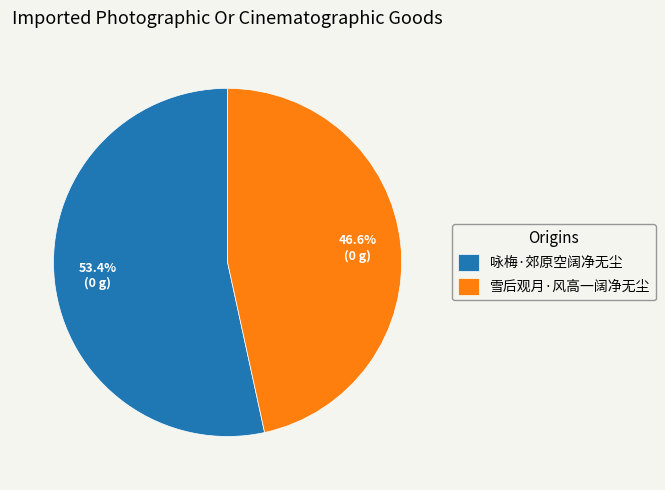

To the nearest percent, what percentage of the pie is 咏梅·郊原空阔净无尘?

53%